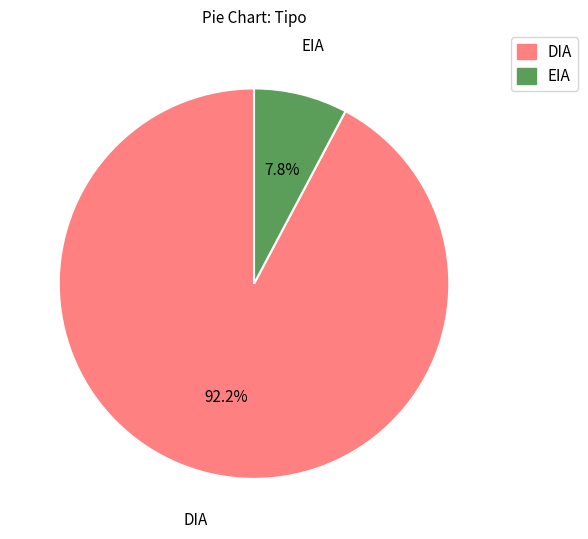

Combined, what portion of the pie is DIA and EIA?

100.0%